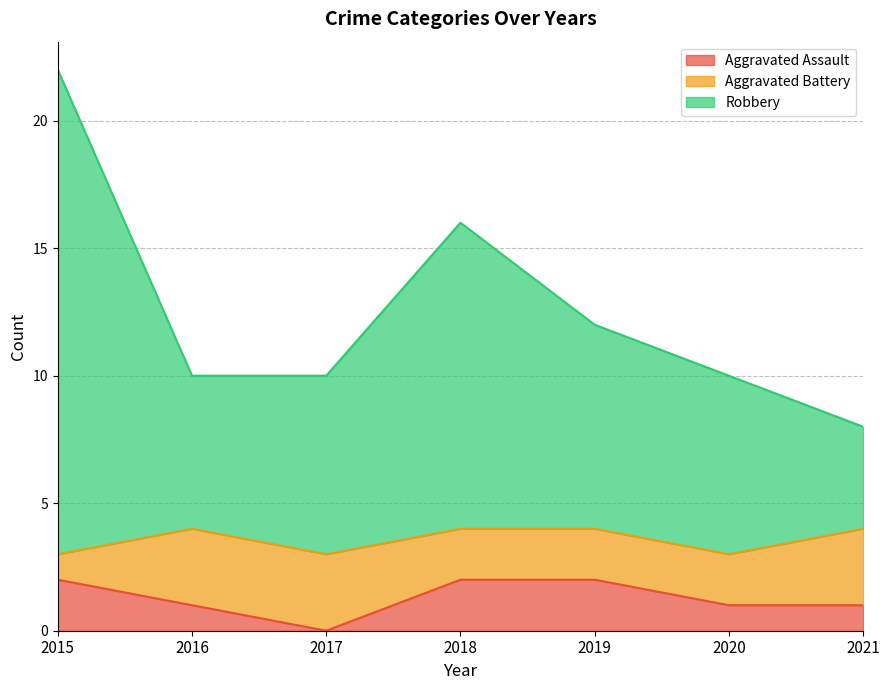

At which label does Aggravated Assault first exceed 1?

2015